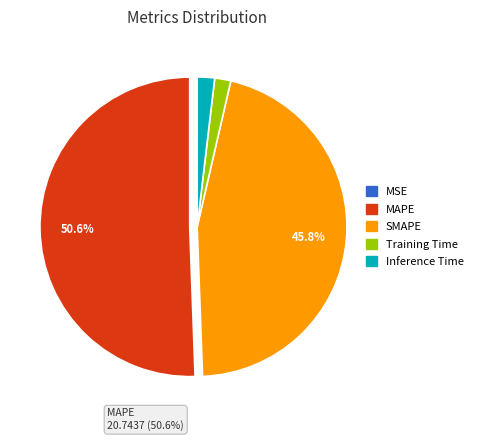

Rank the categories by value from lowest to highest.

MSE, Training Time, Inference Time, SMAPE, MAPE